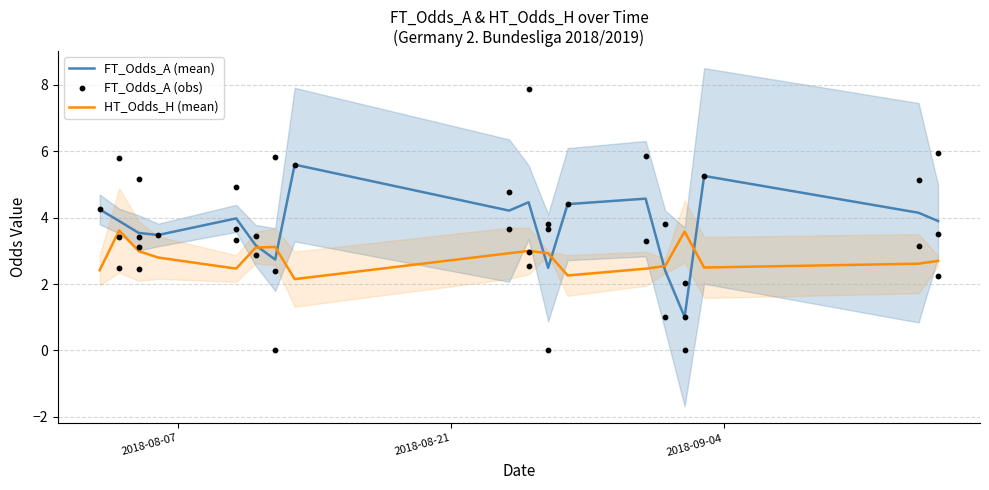

Which series has the largest total across all categories?

FT_Odds_A